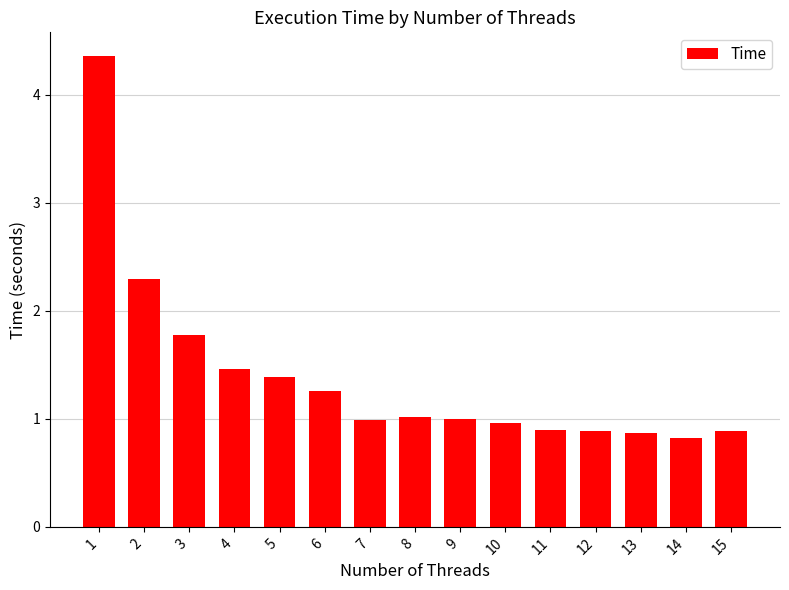

What is the value of the 8th bar from the left?

1.0